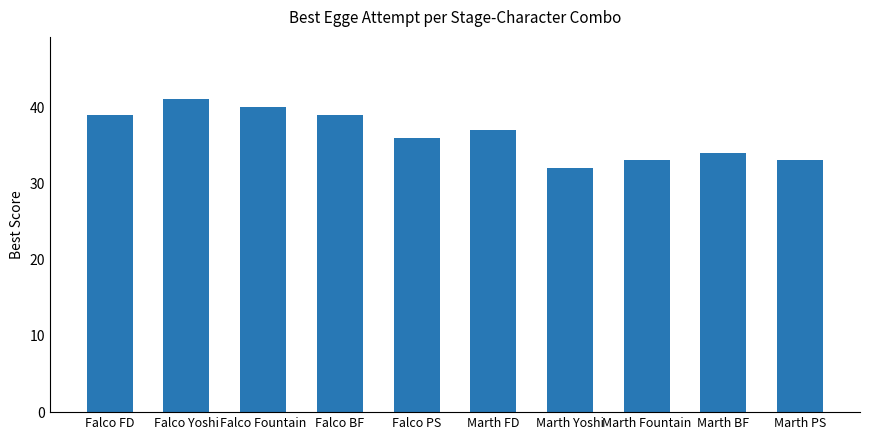

Are the bars grouped side by side (vs. stacked)?

No